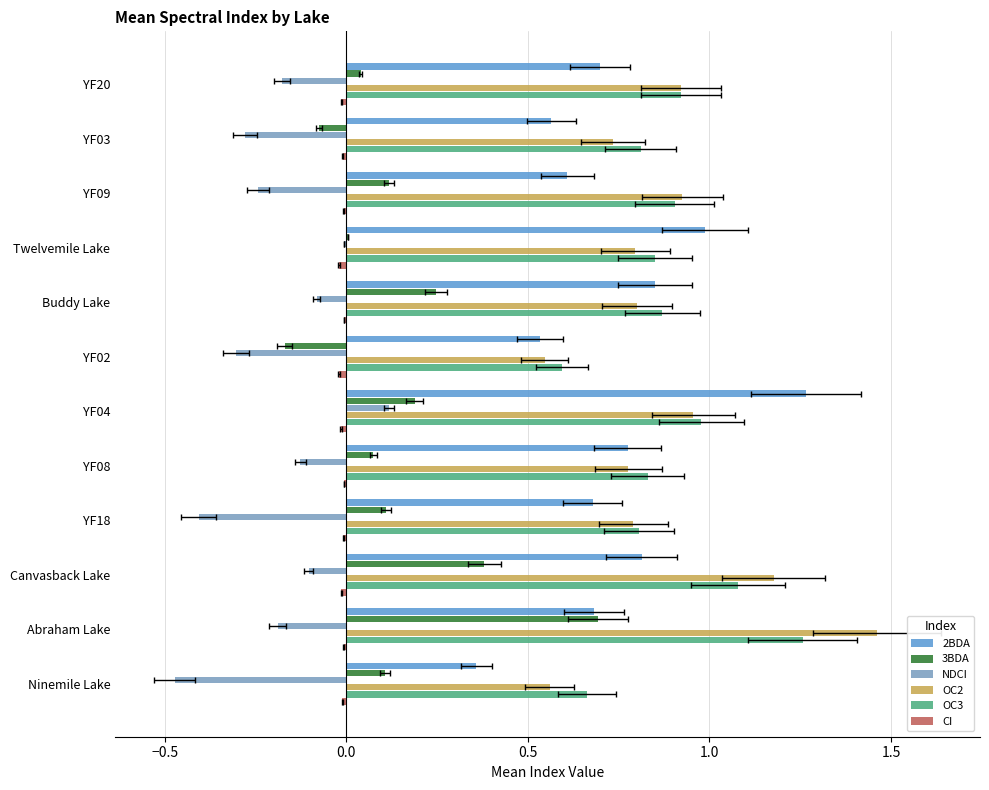

What is the approximate value of NDCI at YF03?

-0.3